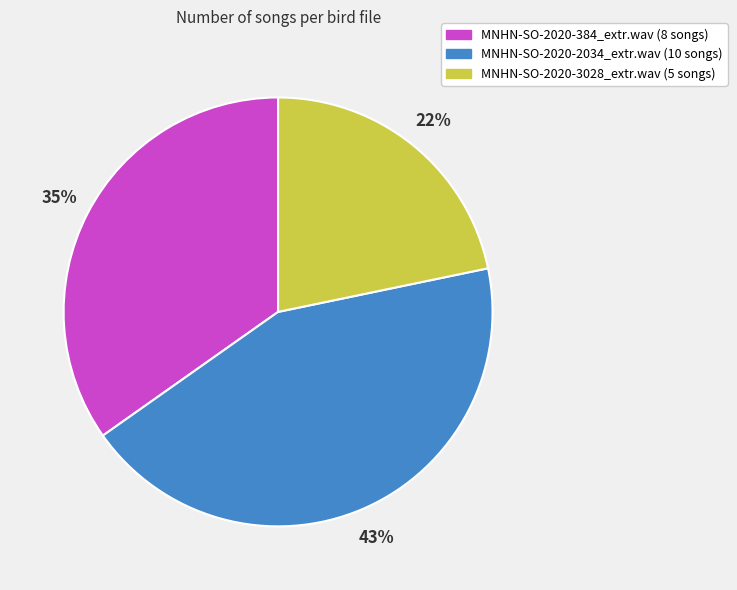

Between MNHN-SO-2020-384_extr.wav and MNHN-SO-2020-2034_extr.wav, which is larger?

MNHN-SO-2020-2034_extr.wav